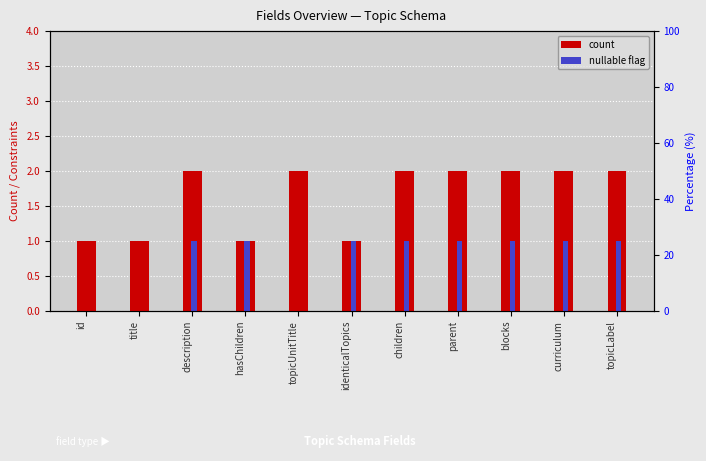

Count the nullable flag values in the range 0 to 1.

11